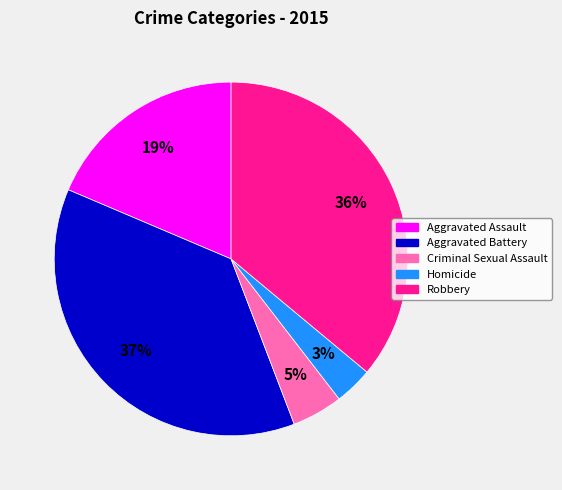

Rank the categories by value from highest to lowest.

Aggravated Battery, Robbery, Aggravated Assault, Criminal Sexual Assault, Homicide